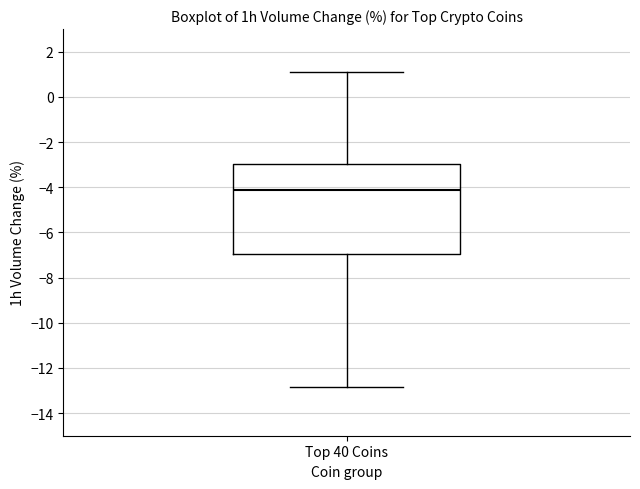

Transcribe this box plot: give where the median line is, the range the box spans, and where the two whiskers end, as read against the y-axis. The values are not printed on the chart, so give them approximately, as read against the axis.

median -4.2, box -7.0 to -3.0, whiskers -12.8 to 1.2